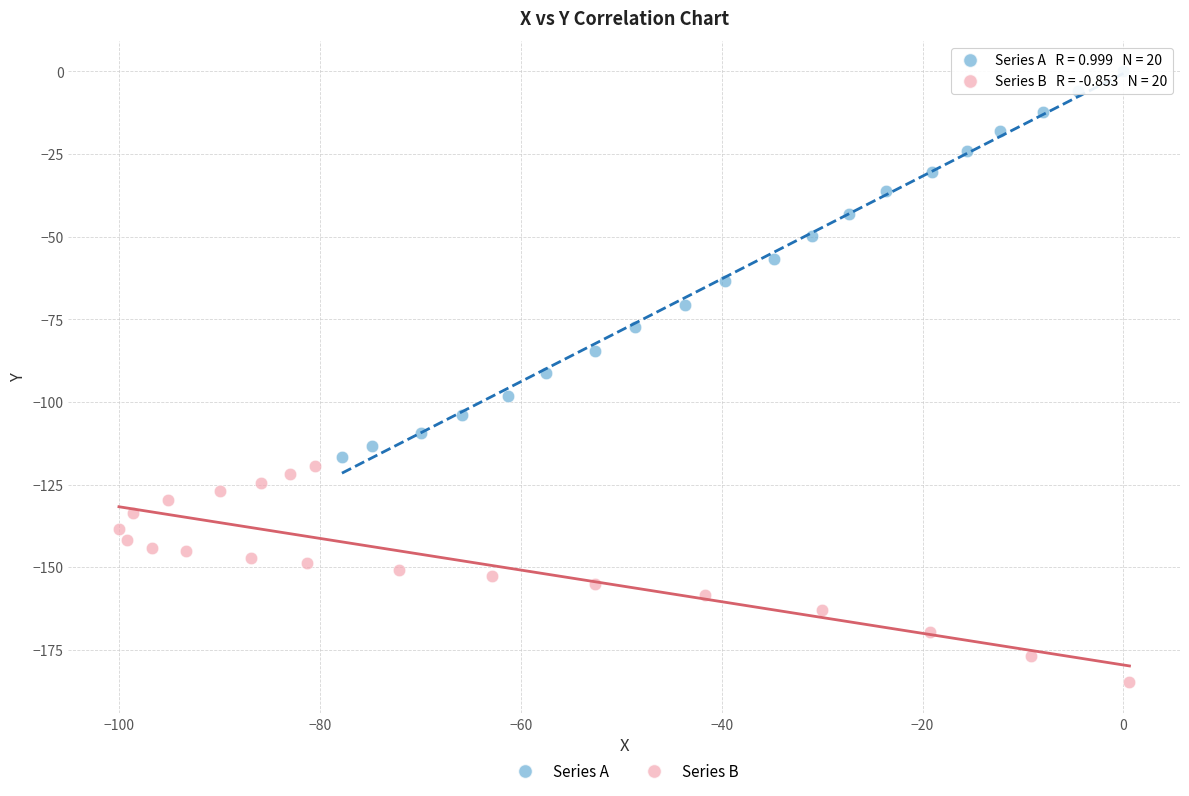

Which series reaches the maximum Y coordinate?

Series A